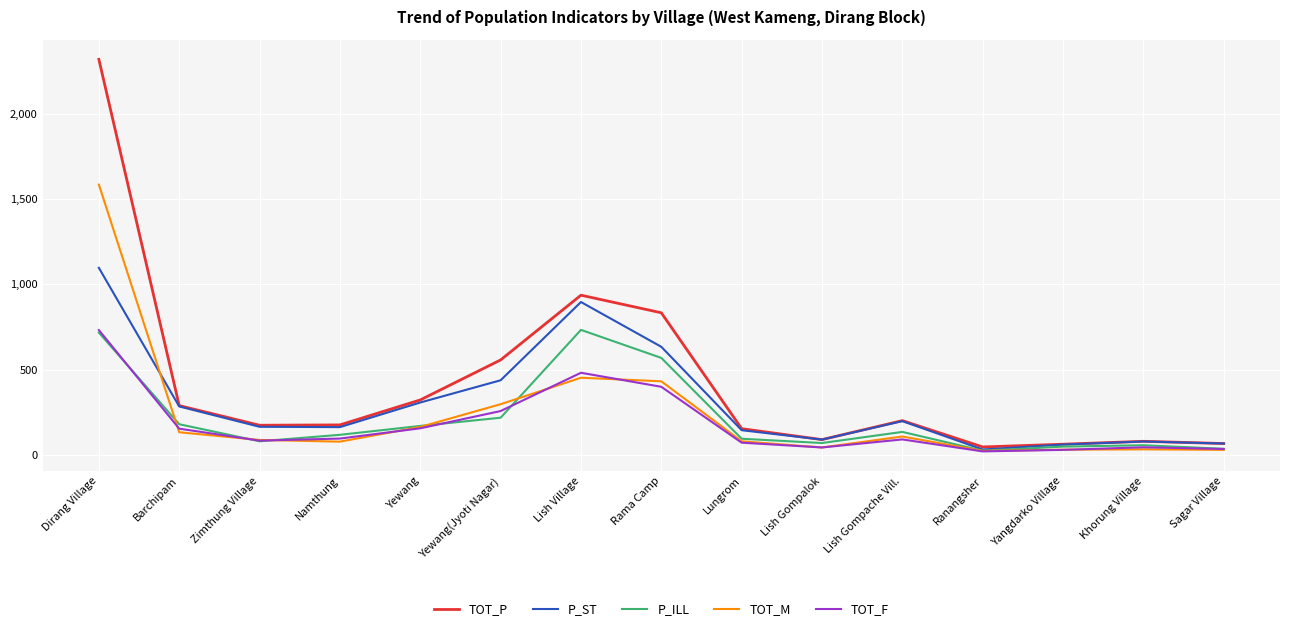

The P_ILL series shows 120 at Namthung. True or false?

True